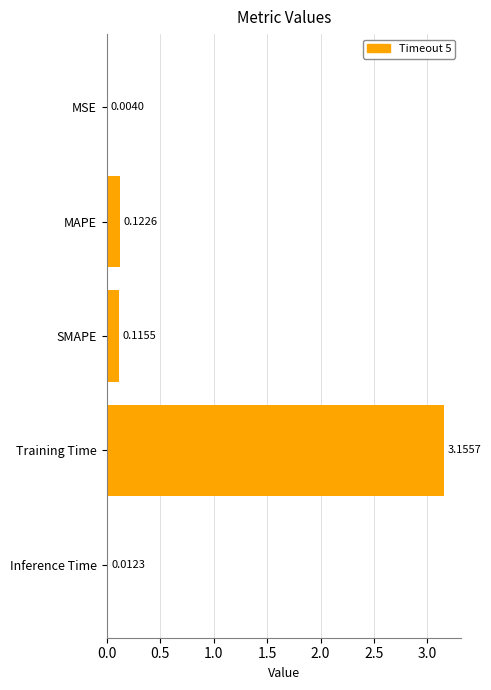

What is the sum of the values at Training Time and MAPE?

3.3